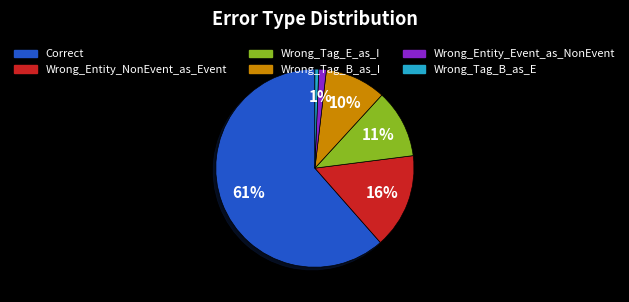

Is the sum of Wrong_Tag_E_as_I and Wrong_Tag_B_as_I greater than half?

No